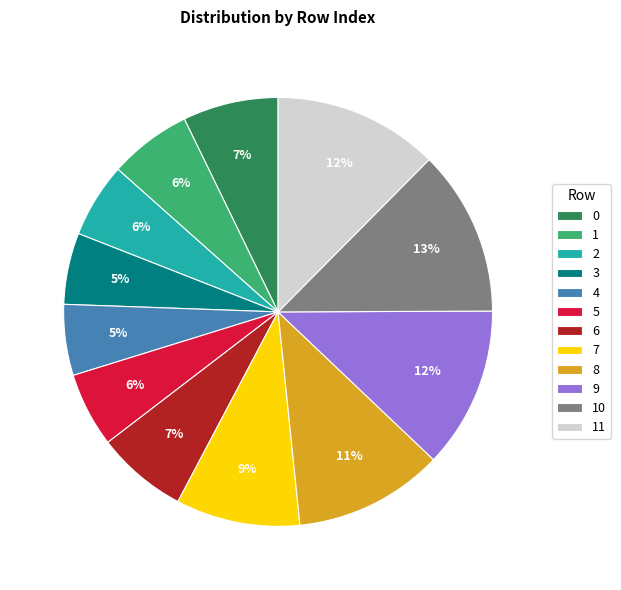

To the nearest percent, what is the average slice percentage?

8%